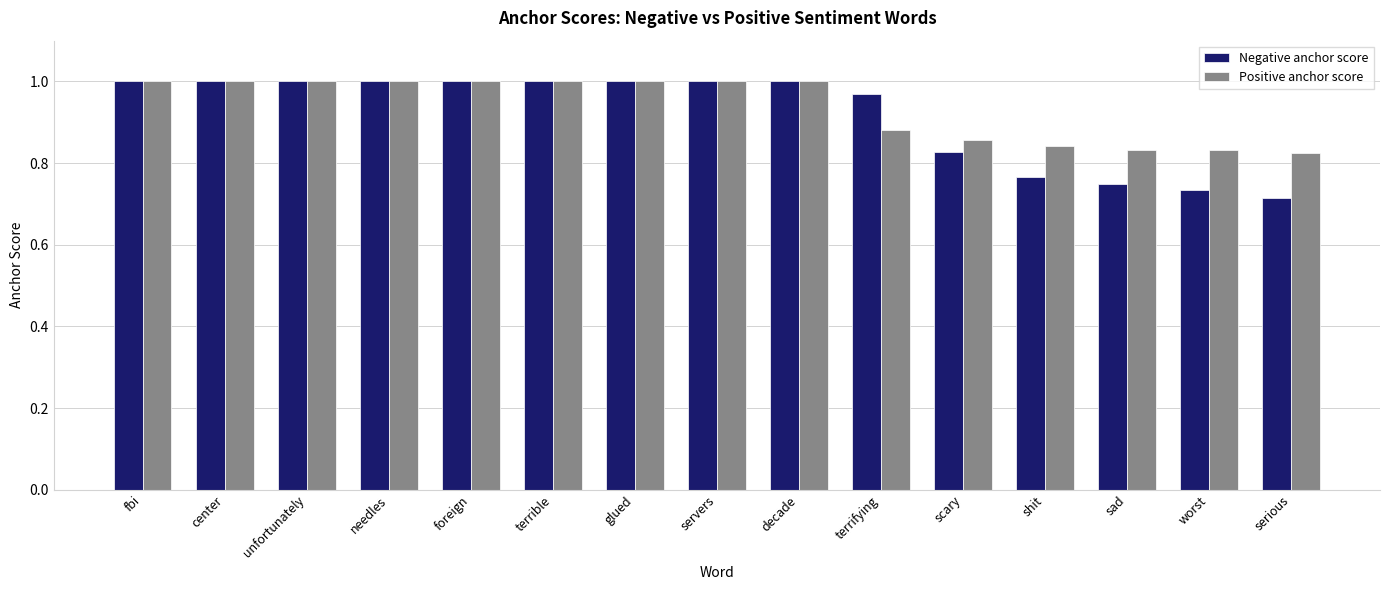

Which series has the widest spread of values?

Negative anchor score